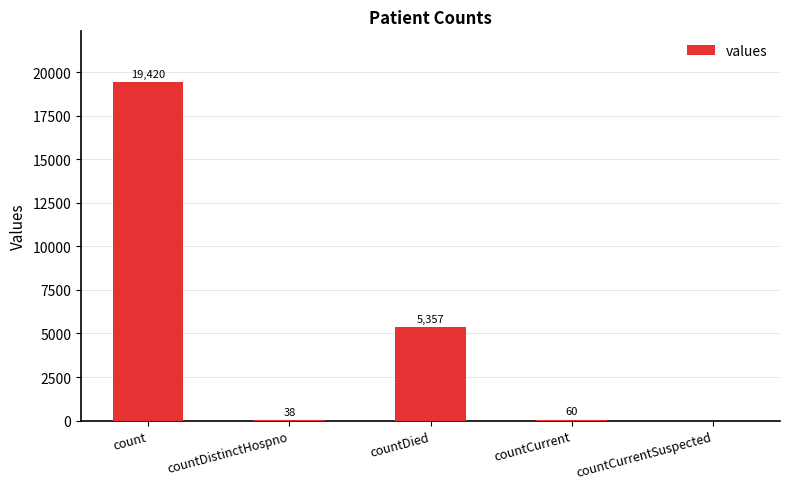

Count the number of categories in the chart.

5